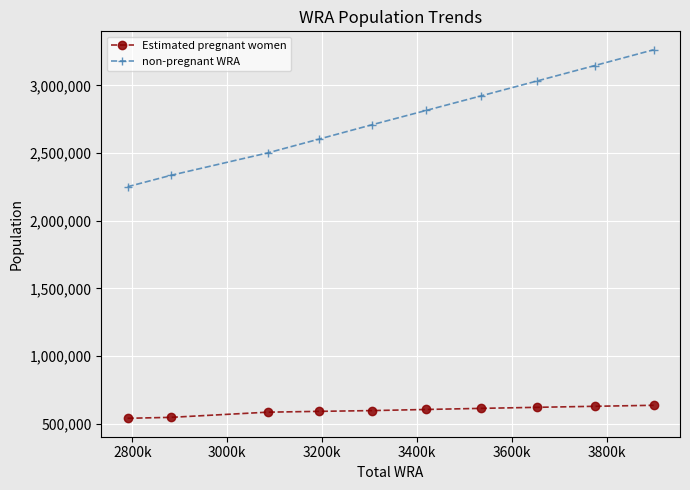

What is the value of the non-pregnant WRA point at the 8th from the left?

3033999.4